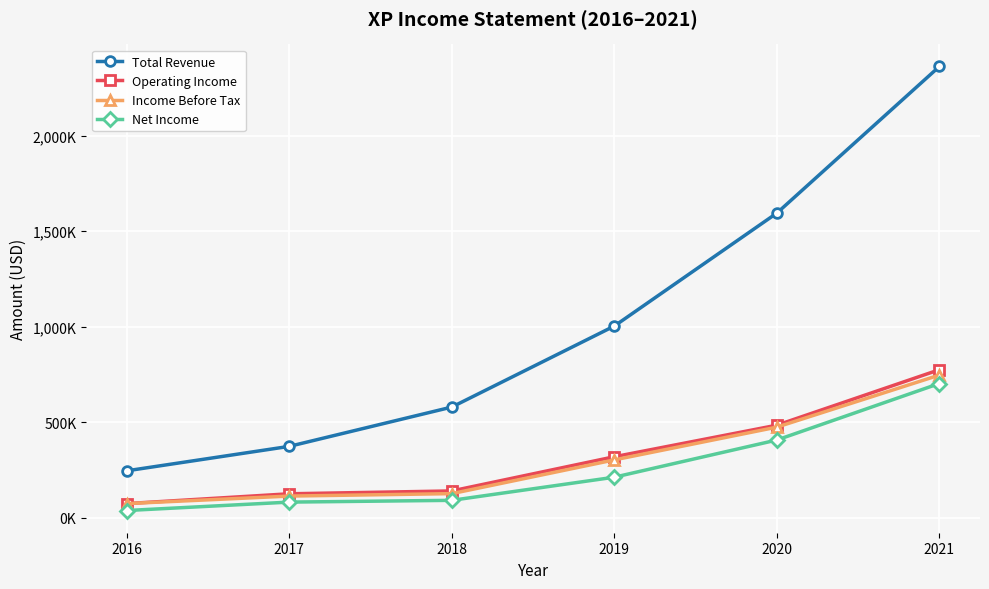

At how many categories does at least one series exceed 1835230?

1